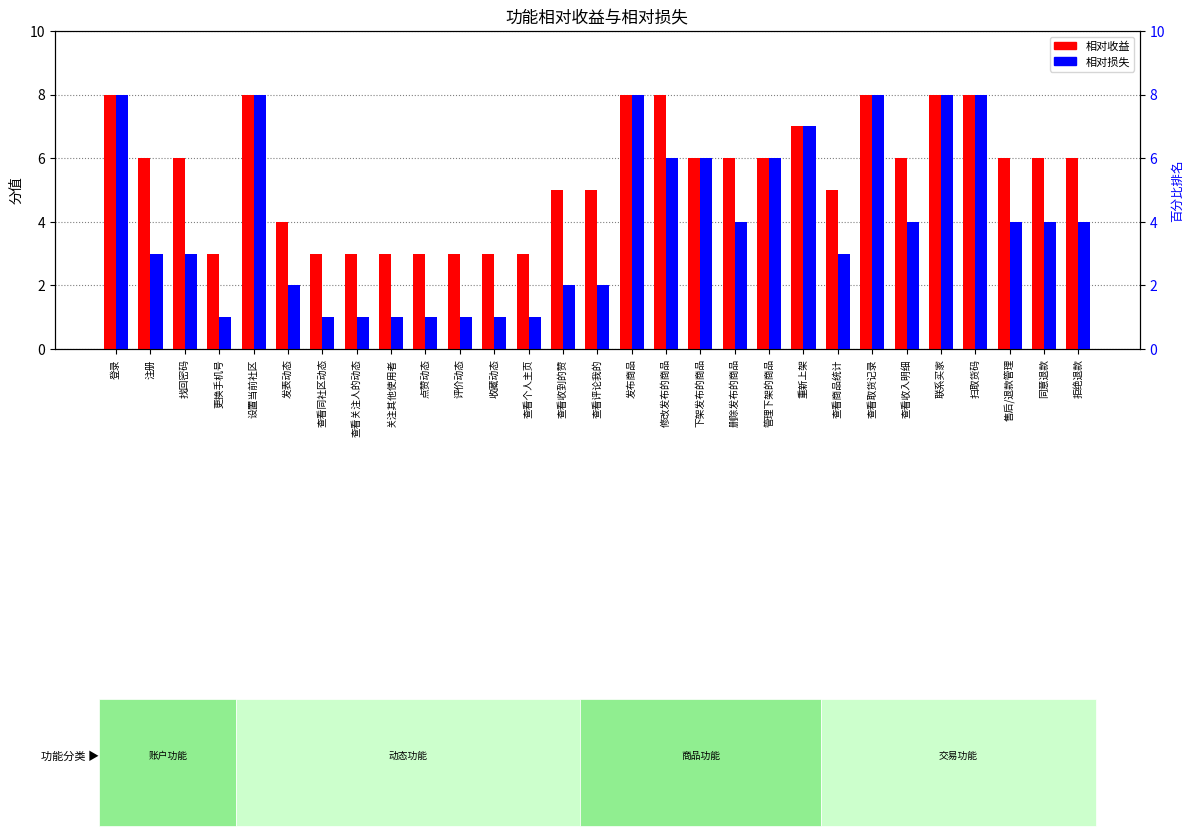

The 相对收益 series shows 4 at 查看取货记录. True or false?

False